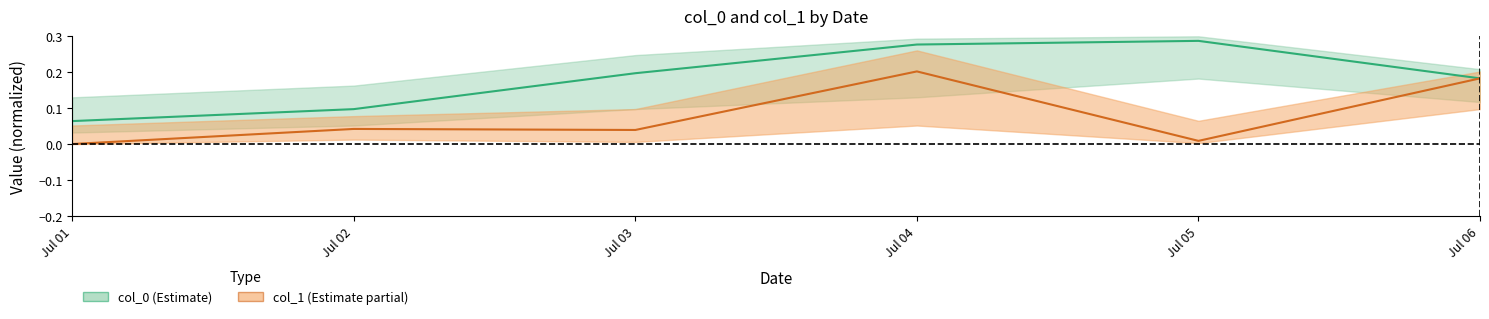

Where is col_0 nearest to the value 0?

Jul 01